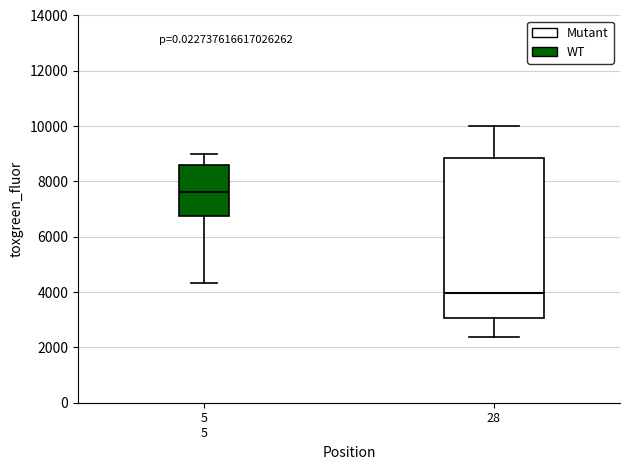

Reading left to right, transcribe this box plot: for each box, give where its median line is, the range the box spans, and where its two whiskers end, as read against the y-axis. The values are not printed on the chart, so give them approximately, as read against the axis.

5 5: median 7600, box 6800 to 8600, whiskers 4400 to 9000
28: median 4000, box 3000 to 8800, whiskers 2400 to 10000